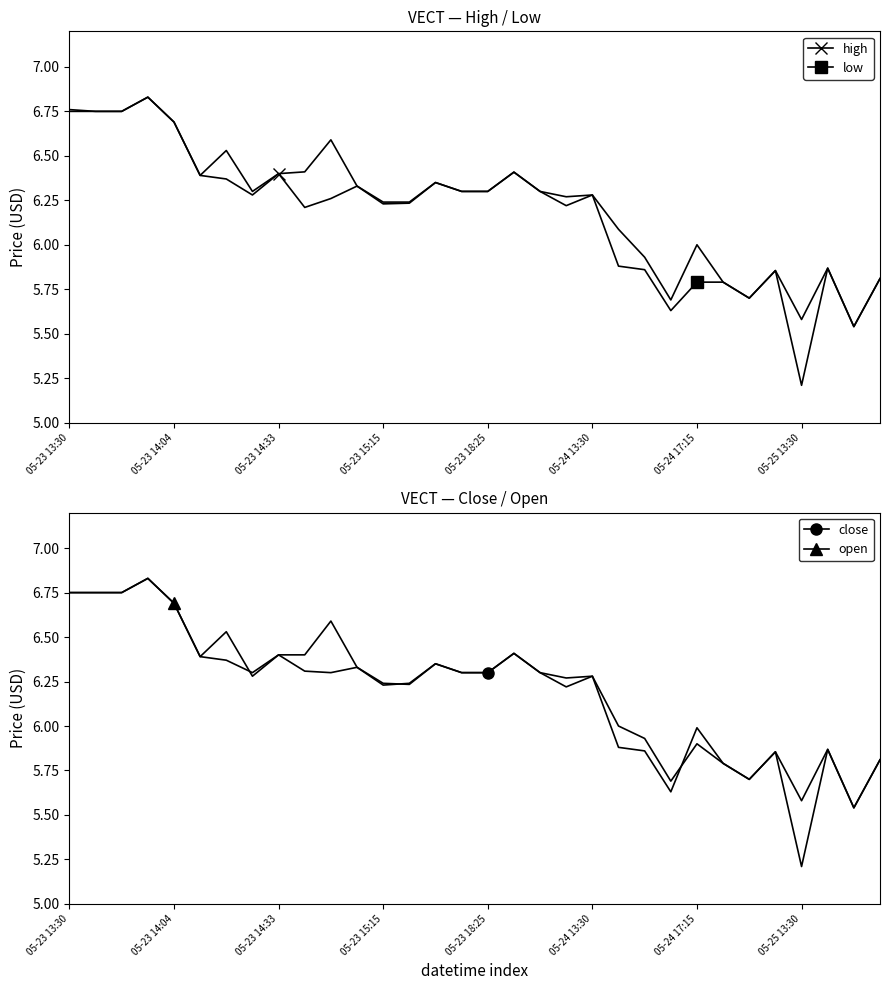

True or false: low and close cross at least once.

False